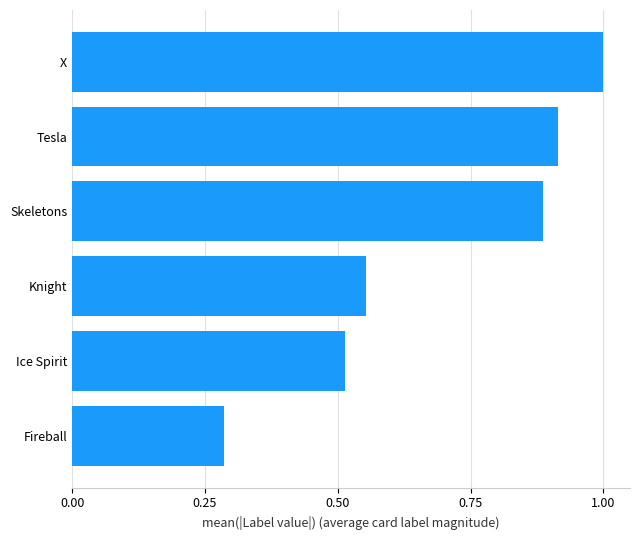

List the labels in order of value, smallest first.

Fireball, Ice Spirit, Knight, Skeletons, Tesla, X